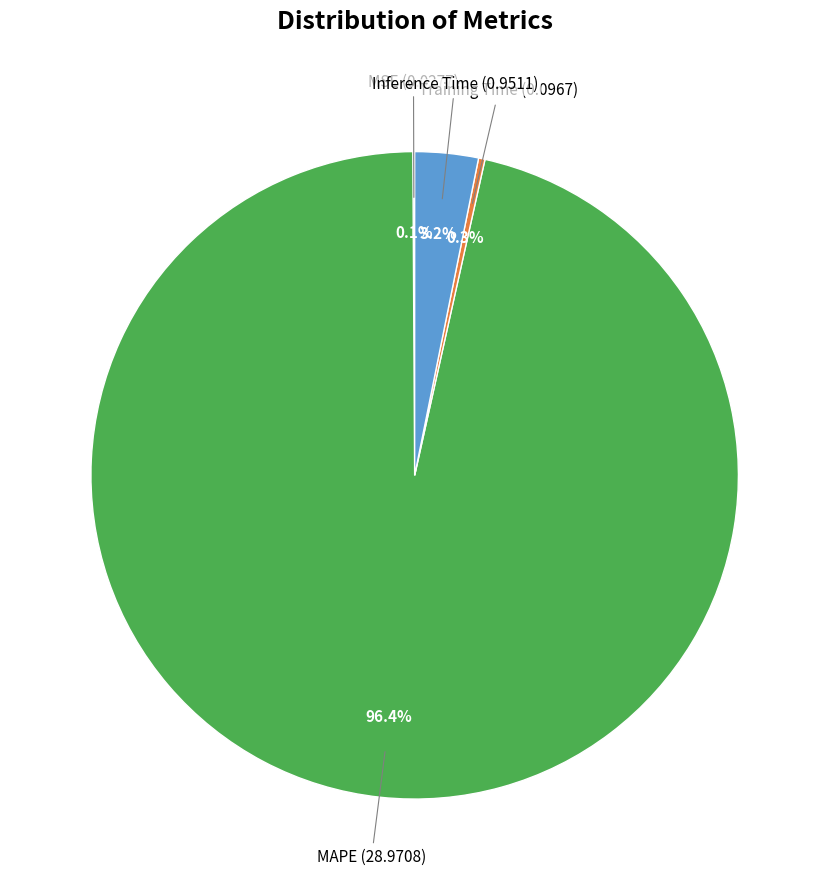

Does any single category account for the majority?

Yes